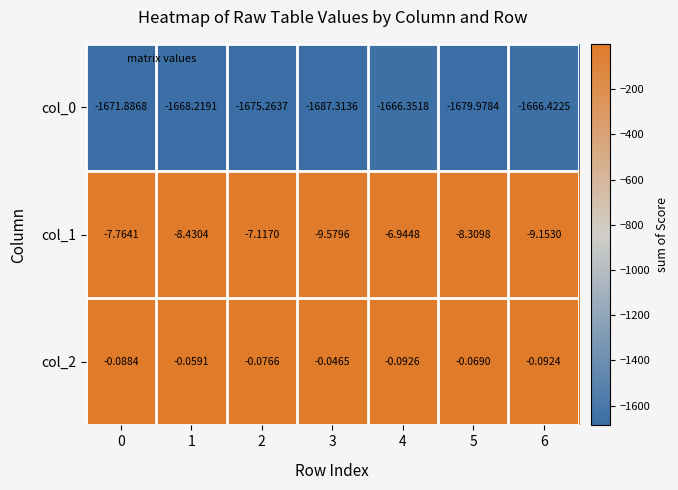

What is the difference between the highest and lowest values at 5?

1679.9